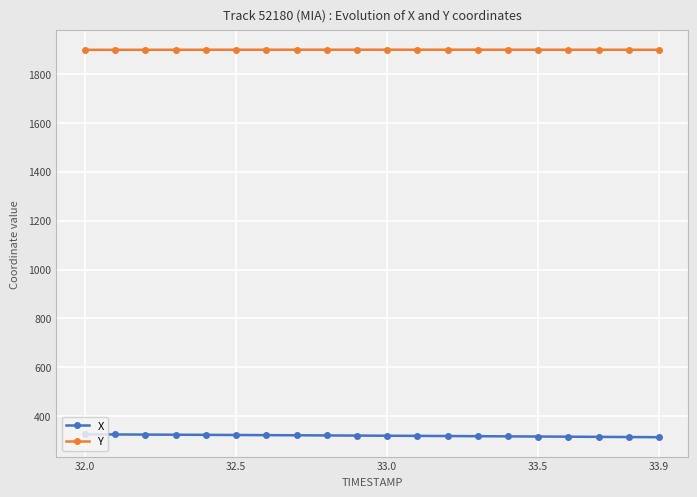

What are all the series names shown in the legend?

X, Y